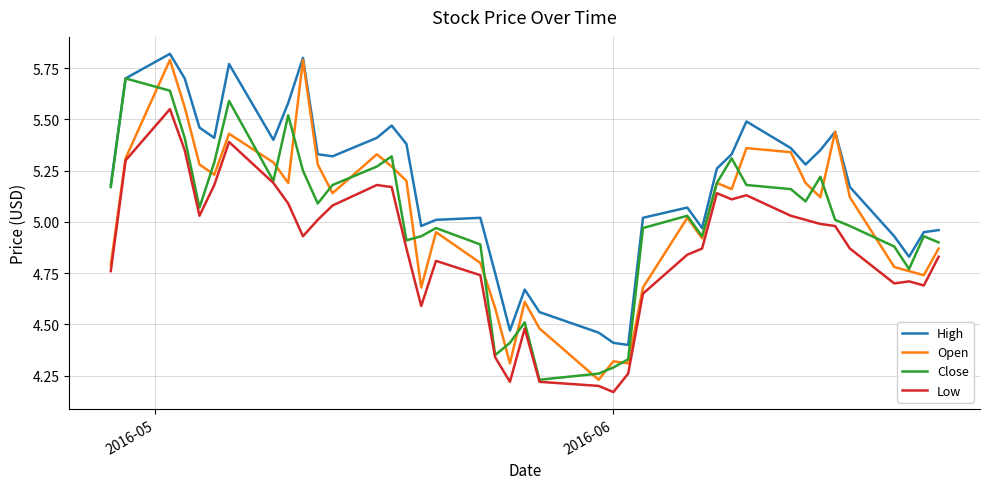

True or false: Open has more than 2 interior local peaks.

True